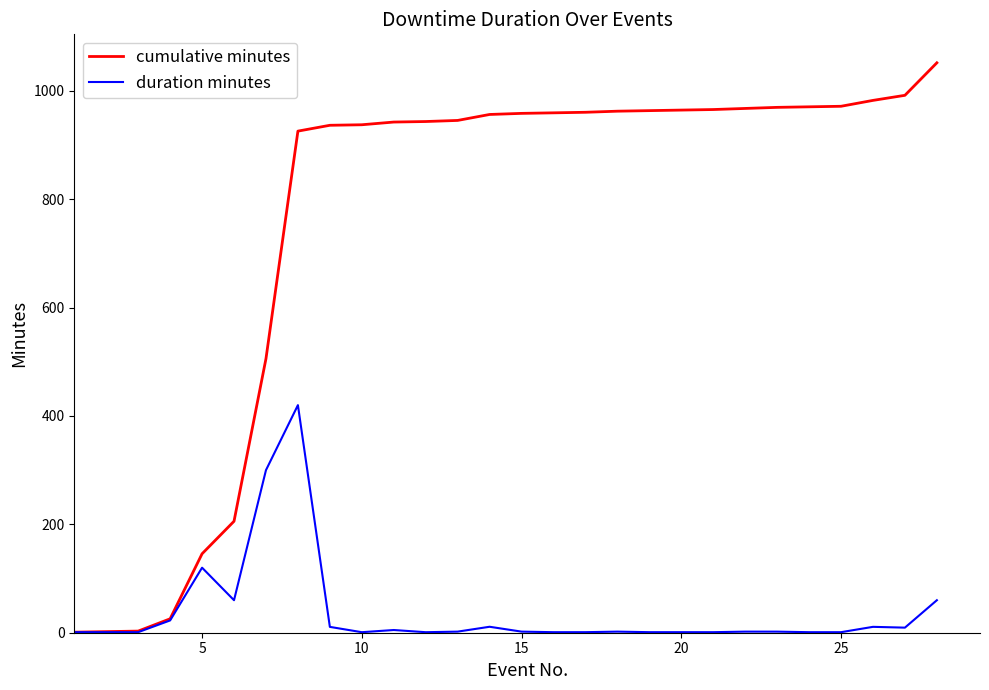

List the series in order of their overall mean, highest first.

cumulative minutes, duration minutes